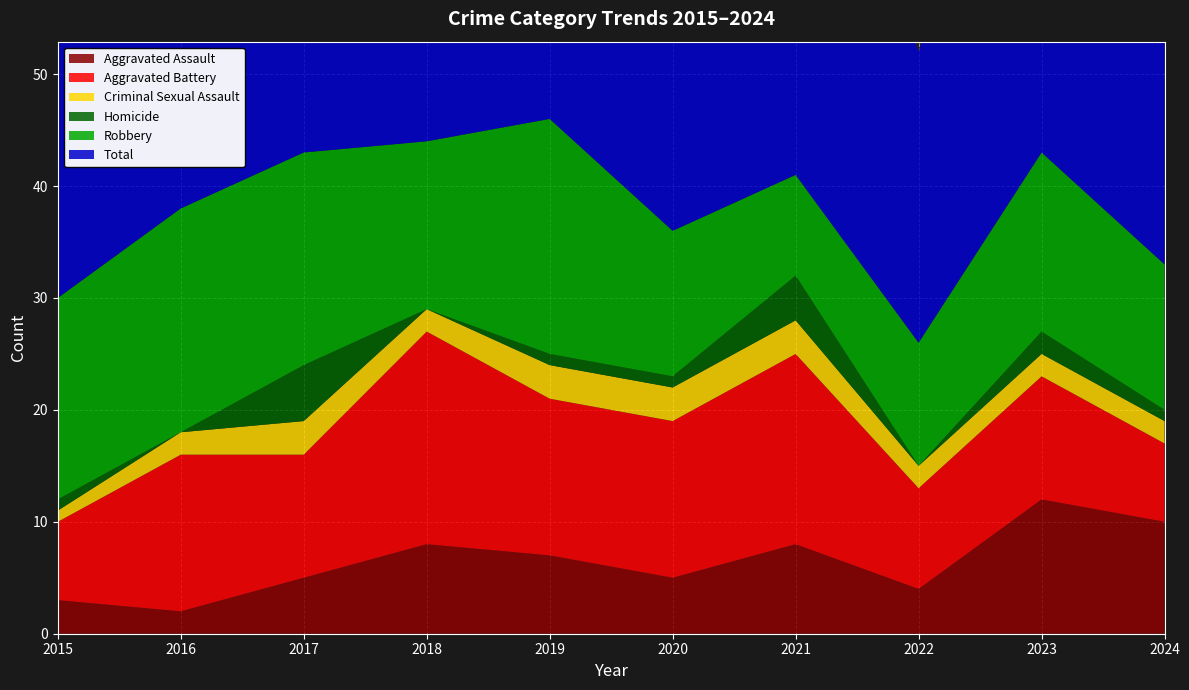

Reading left to right, extract all data points from this chart.

Aggravated Assault: 2015=3	2016=2	2017=5	2018=8	2019=7	2020=5	2021=8	2022=4	2023=12	2024=10
Aggravated Battery: 2015=7	2016=14	2017=11	2018=19	2019=14	2020=14	2021=17	2022=9	2023=11	2024=7
Criminal Sexual Assault: 2015=1	2016=2	2017=3	2018=2	2019=3	2020=3	2021=3	2022=2	2023=2	2024=2
Homicide: 2015=1	2016=0	2017=5	2018=0	2019=1	2020=1	2021=4	2022=0	2023=2	2024=1
Robbery: 2015=18	2016=20	2017=19	2018=15	2019=21	2020=13	2021=9	2022=11	2023=16	2024=13
Total: 2015=30	2016=38	2017=43	2018=44	2019=46	2020=36	2021=41	2022=26	2023=43	2024=33